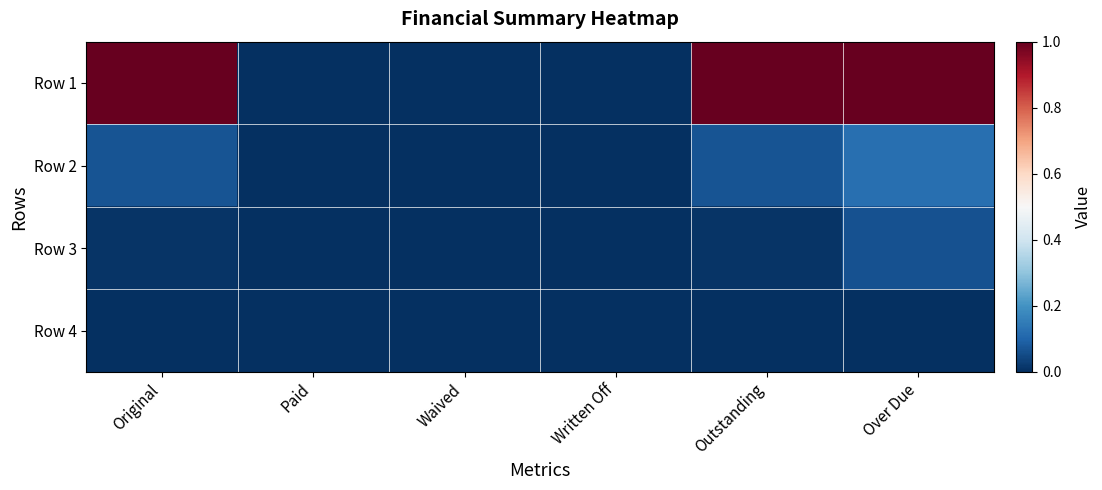

Reading right to left, extract all data points from this chart.

Row 1: Over Due=1.0	Outstanding=1.0	Written Off=0.0	Waived=0.0	Paid=0.0	Original=1.0
Row 2: Over Due=0.1	Outstanding=0.1	Written Off=0.0	Waived=0.0	Paid=0.0	Original=0.1
Row 3: Over Due=0.1	Outstanding=0.0	Written Off=0.0	Waived=0.0	Paid=0.0	Original=0.0
Row 4: Over Due=0.0	Outstanding=0.0	Written Off=0.0	Waived=0.0	Paid=0.0	Original=0.0